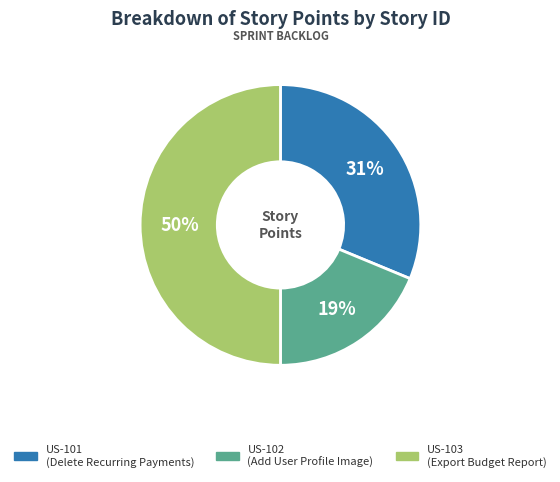

What percentage is the US-102 slice, to the nearest percent?

19%